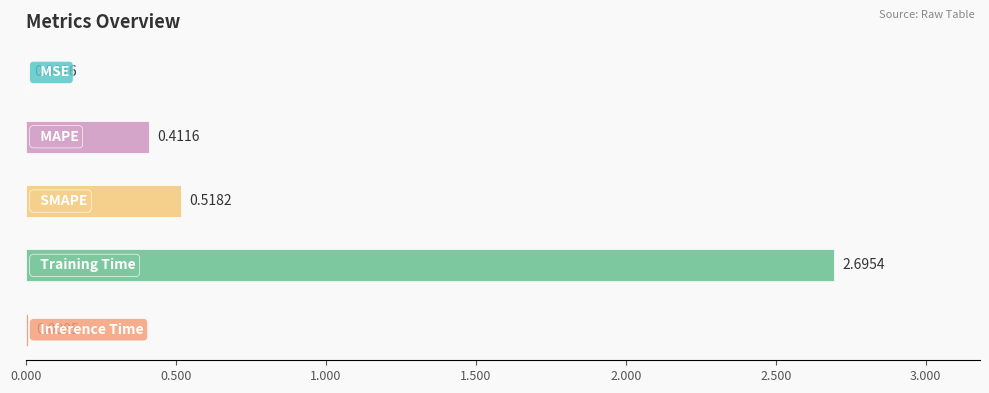

What is the sum of all values?

3.6